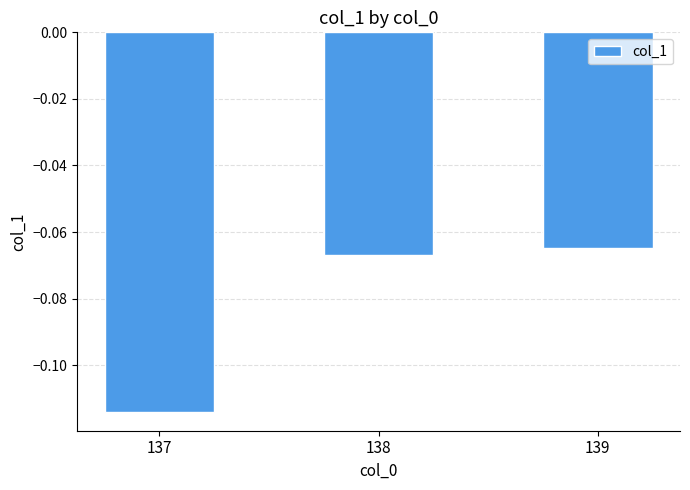

The chart shows a value of -0.0 at 138. True or false?

False